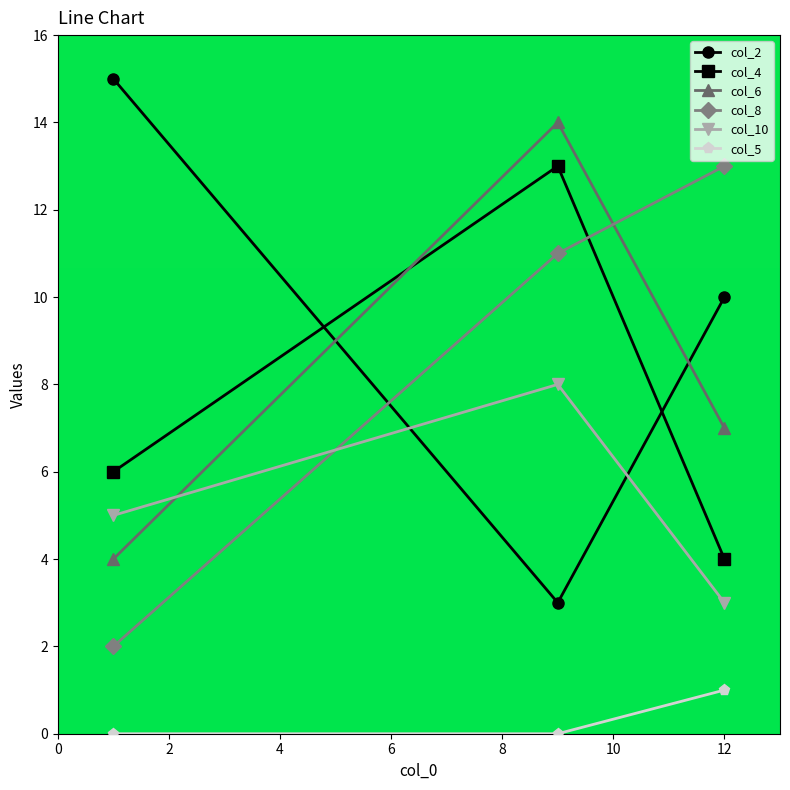

What is the difference between the maximum and minimum values in the col_2 series?

12